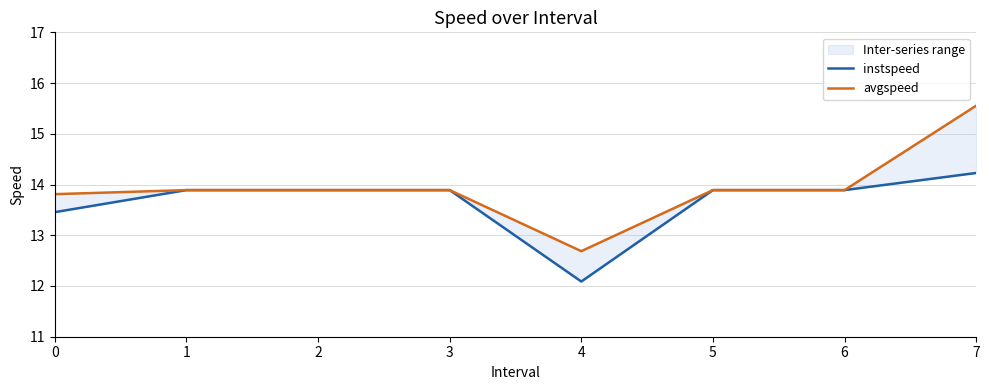

The value of instspeed at 4 is 8.0. True or false?

False